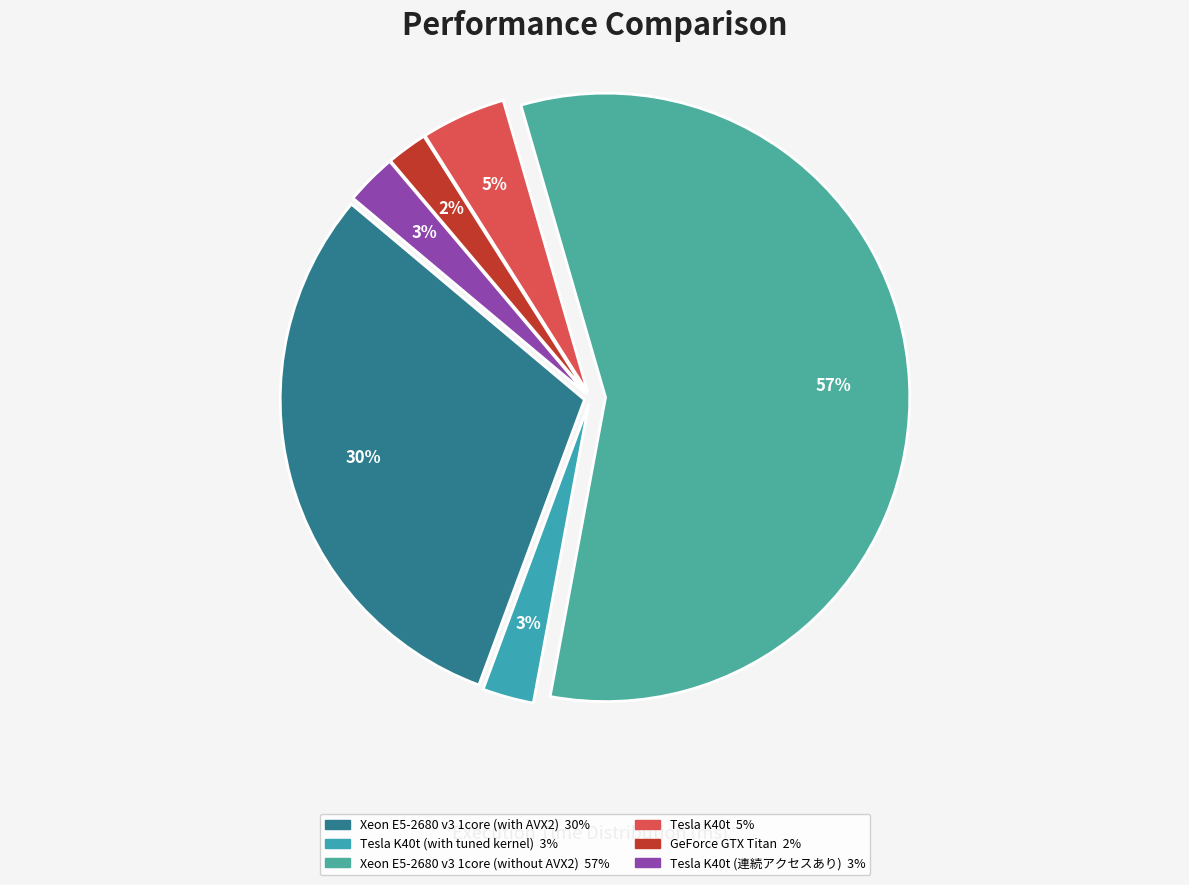

Count the number of slices in the pie.

6